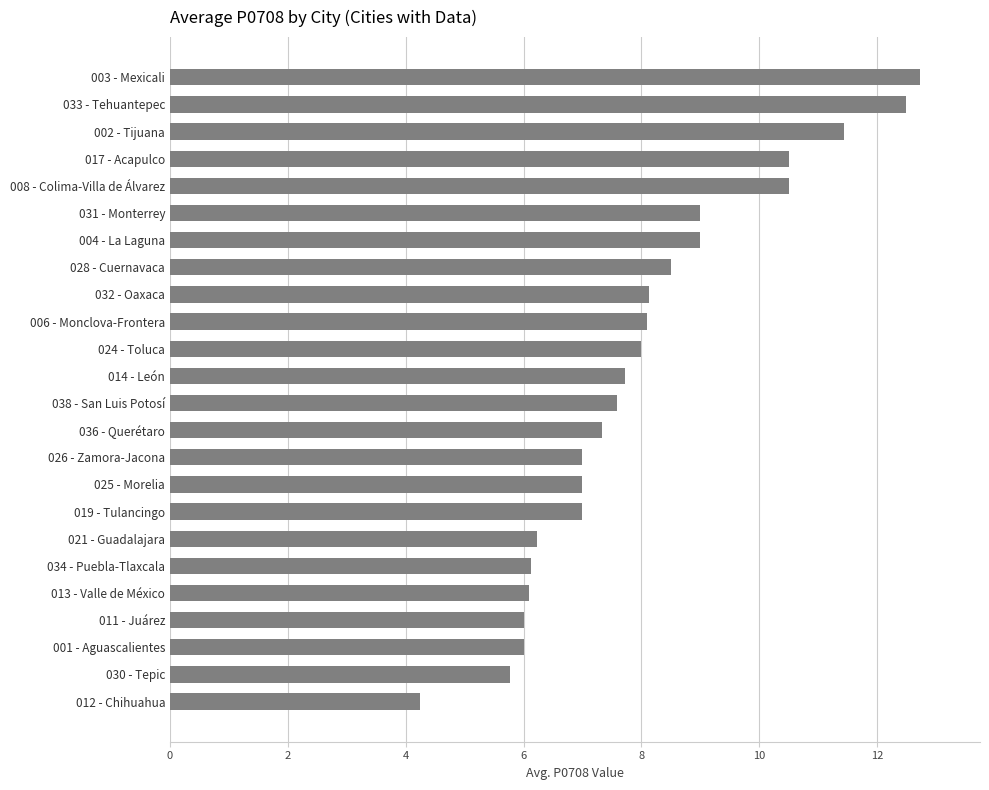

What is the average value?

8.0